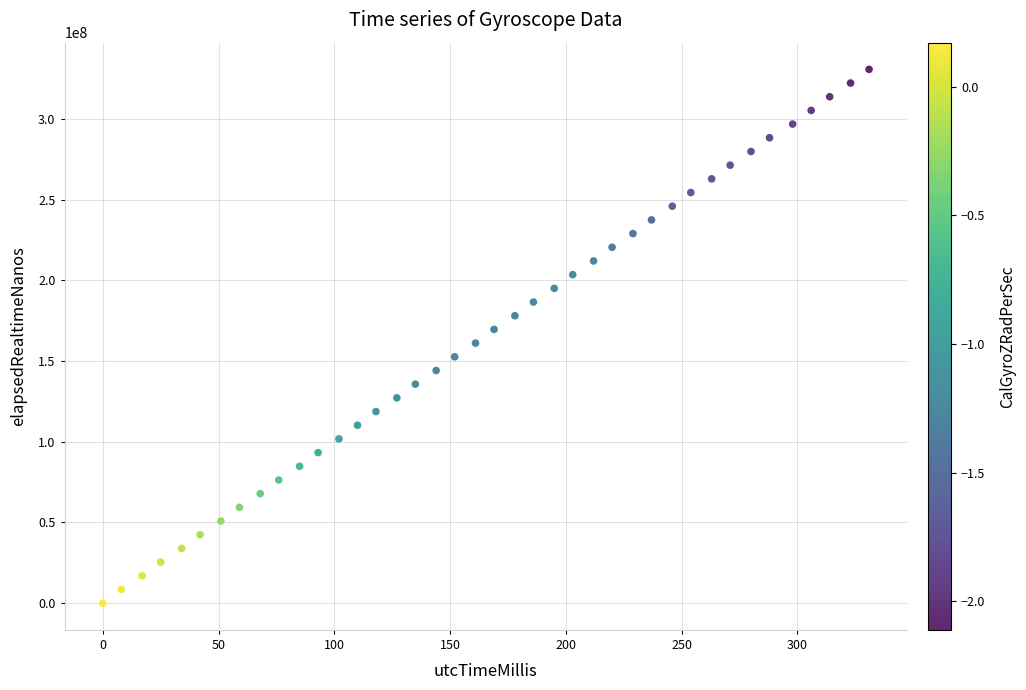

What is the range of Y values (max minus min)?

330757903